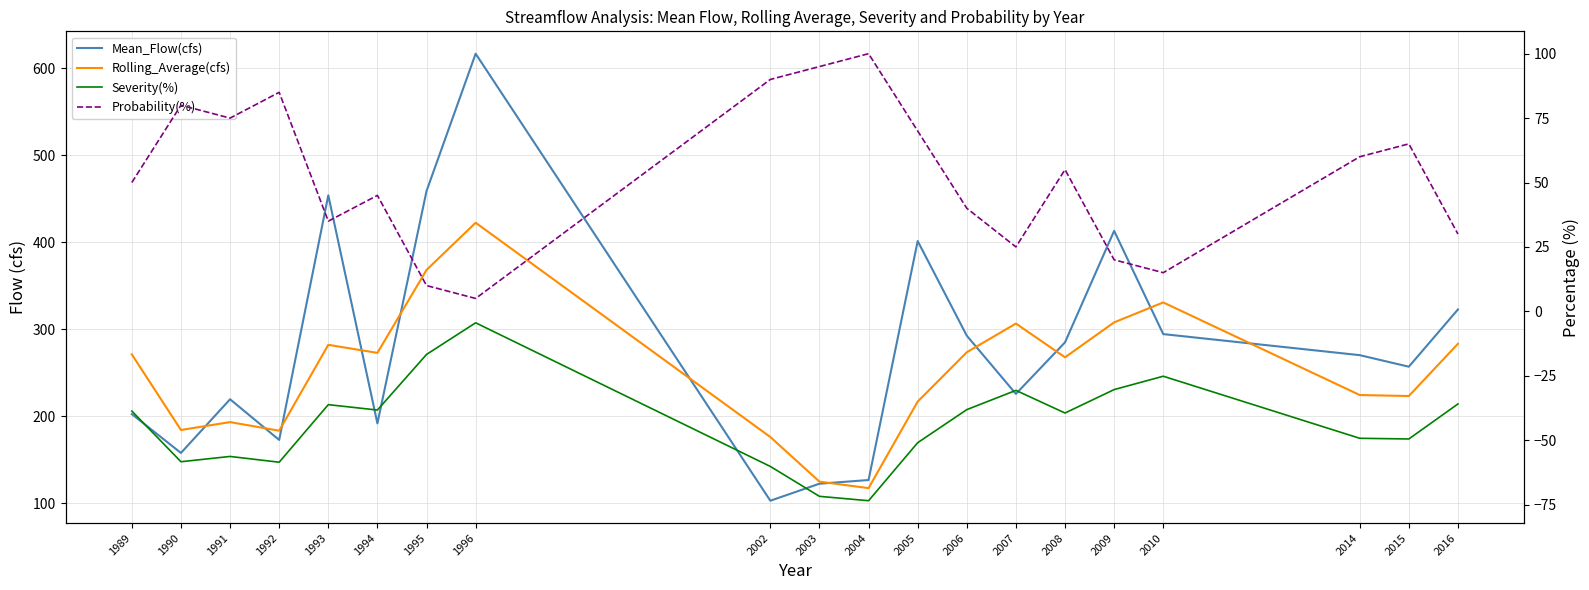

What is the sum of all Mean_Flow(cfs) values?

5585.5